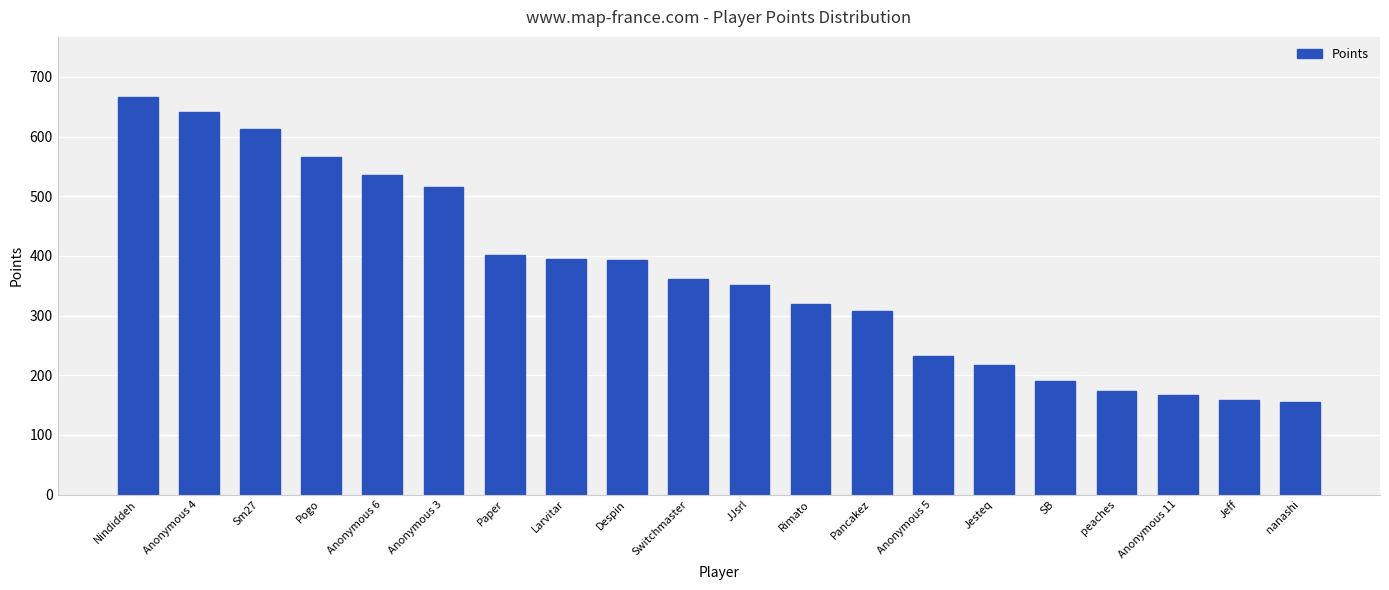

What is the average value?

368